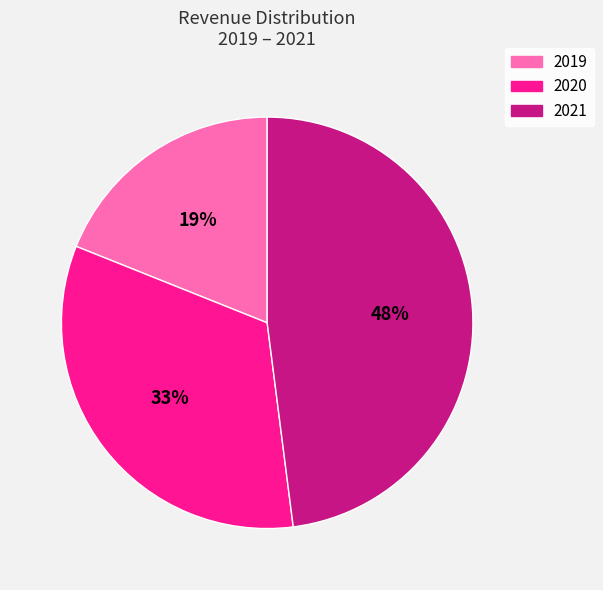

To the nearest percent, what is the difference between the 2020 and 2019 slice percentages?

14%